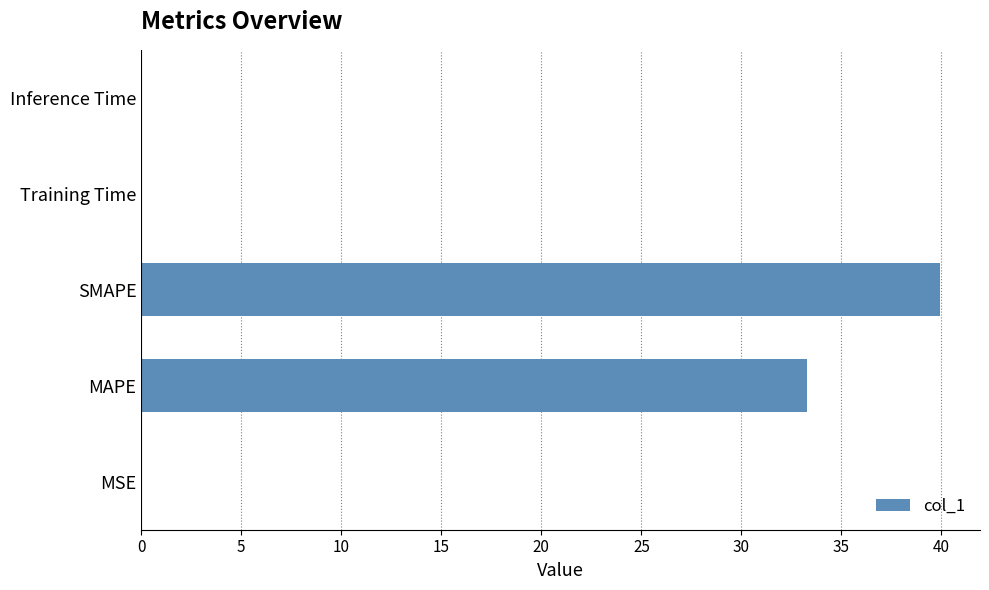

True or false: the data shows 0.0 at Inference Time.

True